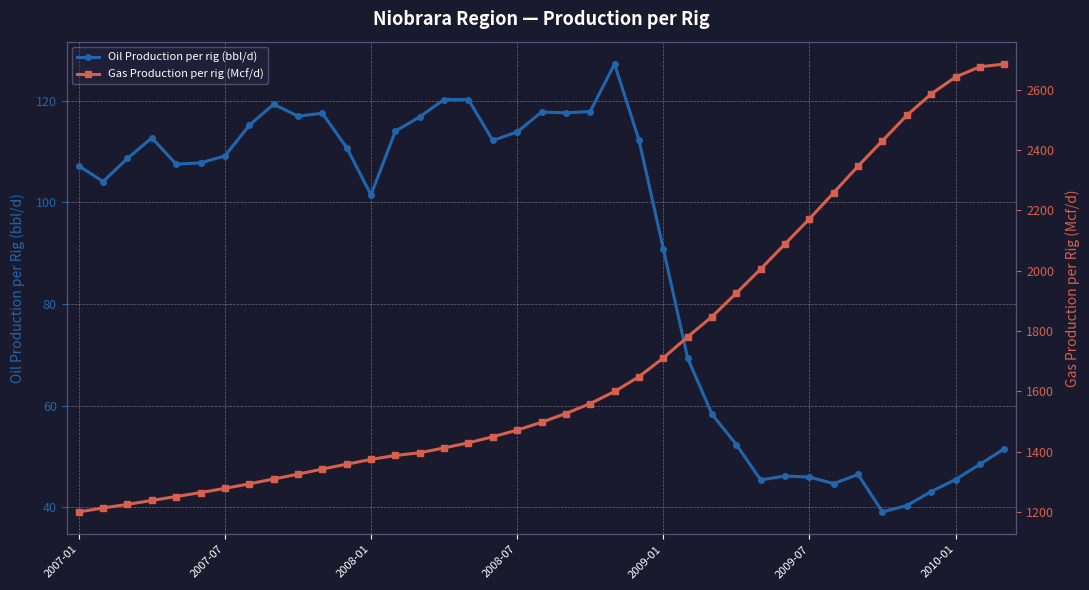

What are all the series names shown in the legend?

Oil Production per rig (bbl/d), Gas Production per rig (Mcf/d)